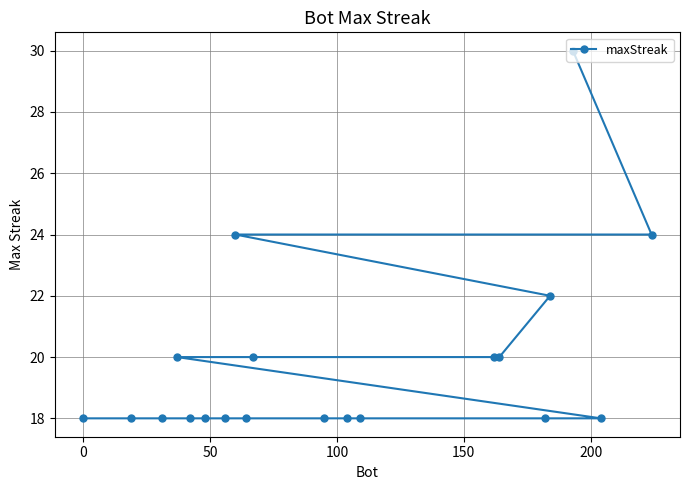

Reading left to right, what are all the values shown in this chart?

18	18	18	20	18	18	18	24	18	20	18	18	18	20	20	18	22	30	18	24